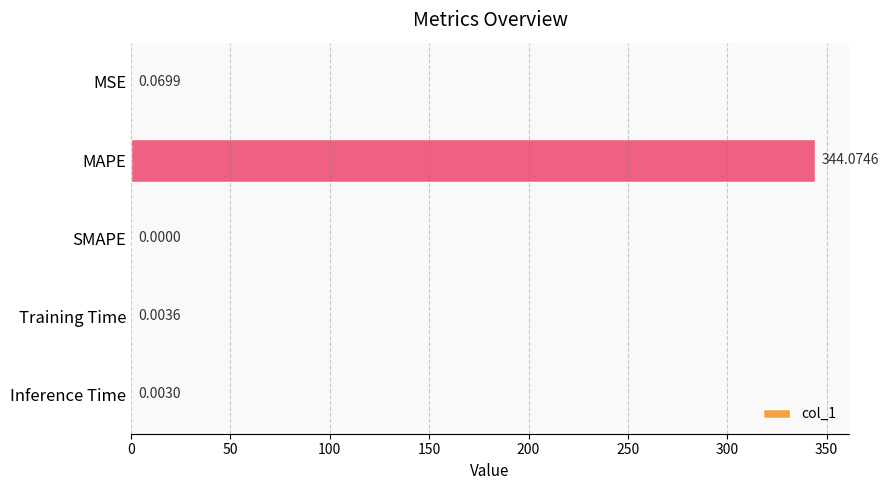

What is the sum of all values?

344.2